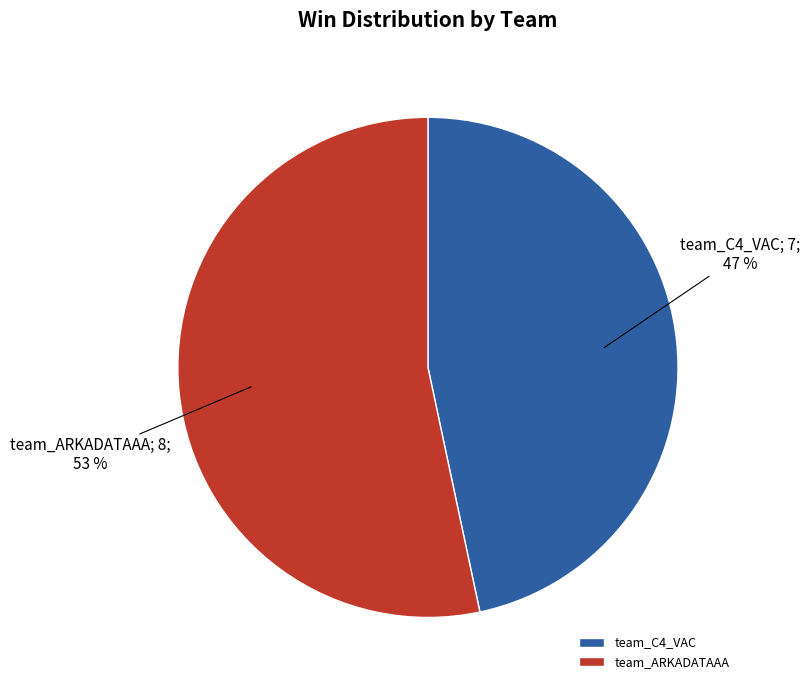

Does team_ARKADATAAA represent more than half of the total?

Yes